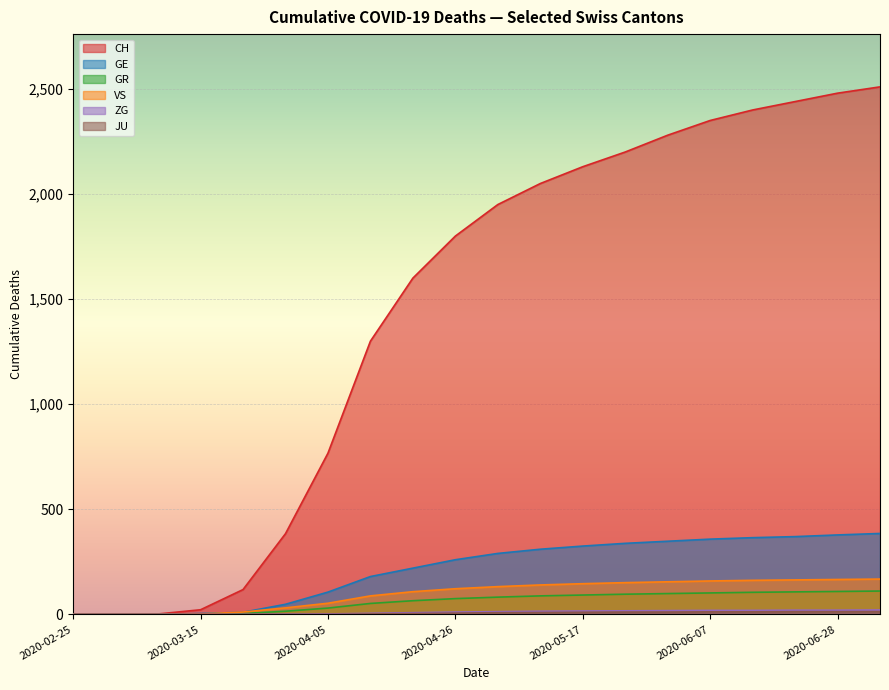

The value of VS at 2020-03-15 is 2. True or false?

True